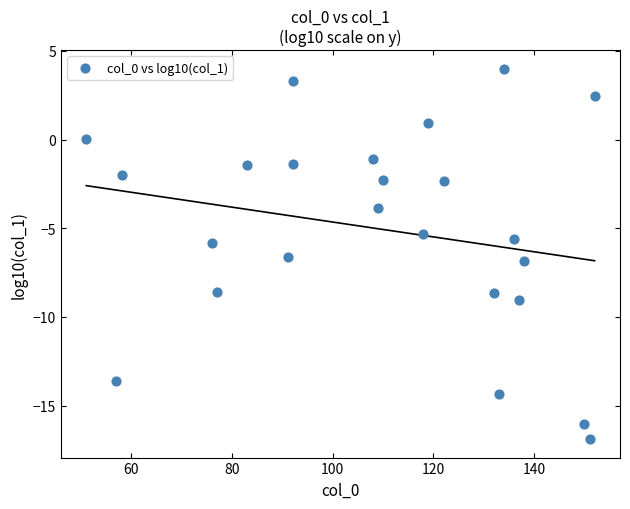

What is the range of Y values (max minus min)?

20.9